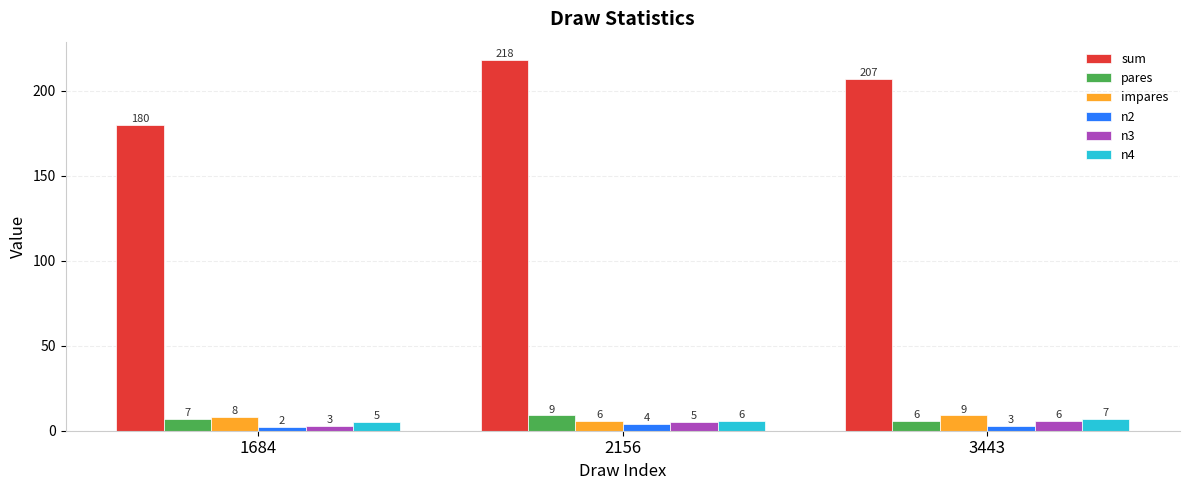

At which category is the sum across all series the highest?

2156